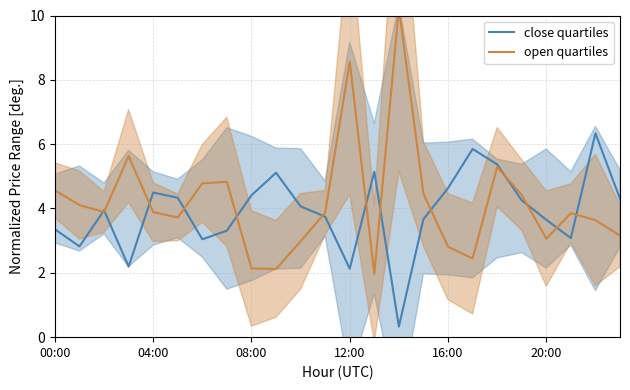

What is the total value across all series at 13?

7.1